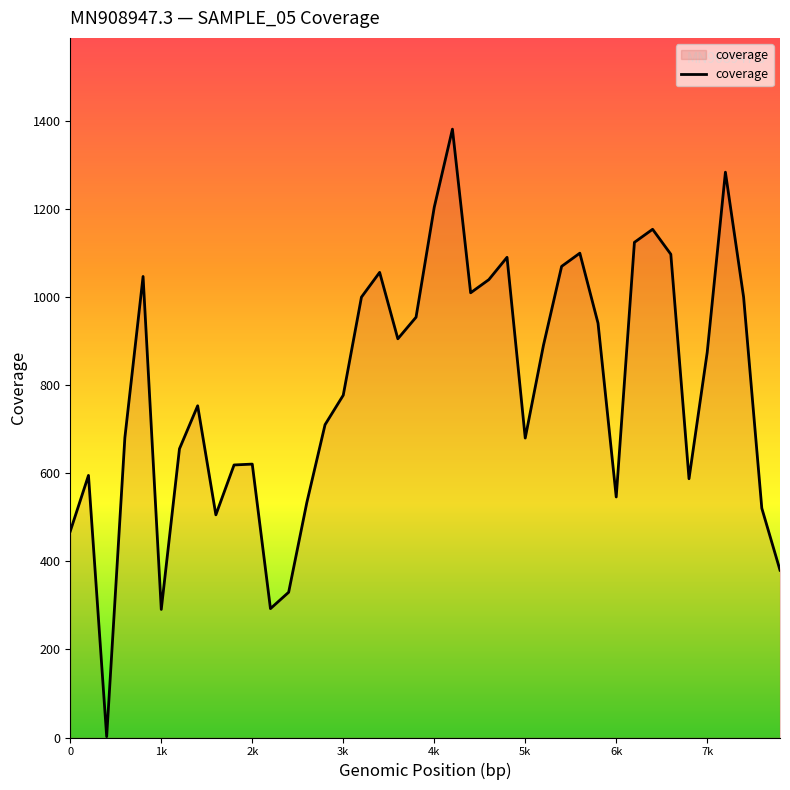

What is the difference between the maximum and minimum values?

1379.5